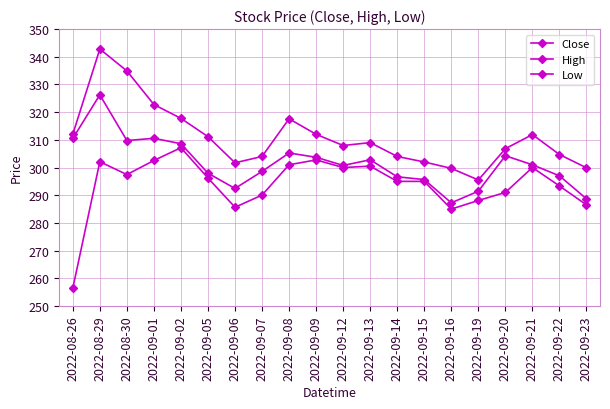

How many lines are shown in the chart?

3